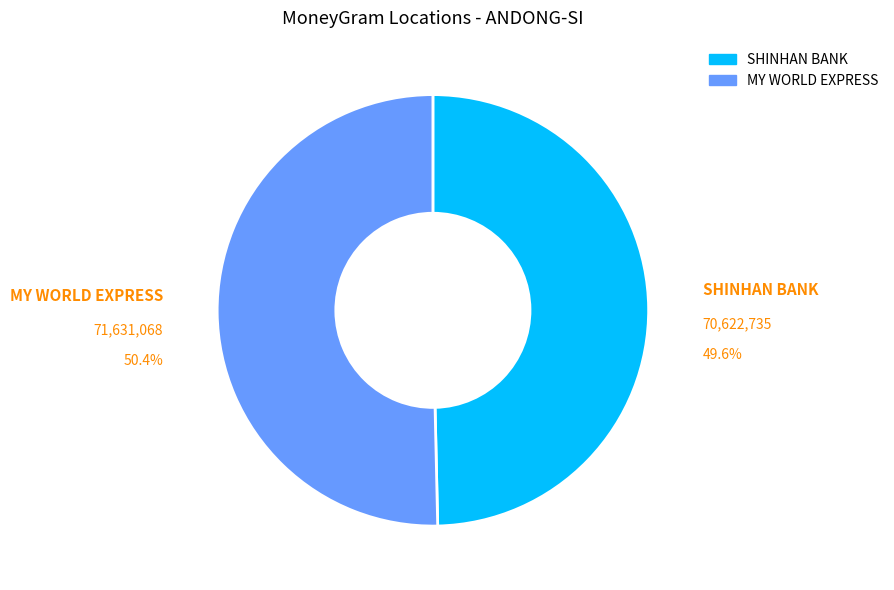

To the nearest percent, what is the average slice percentage?

50%